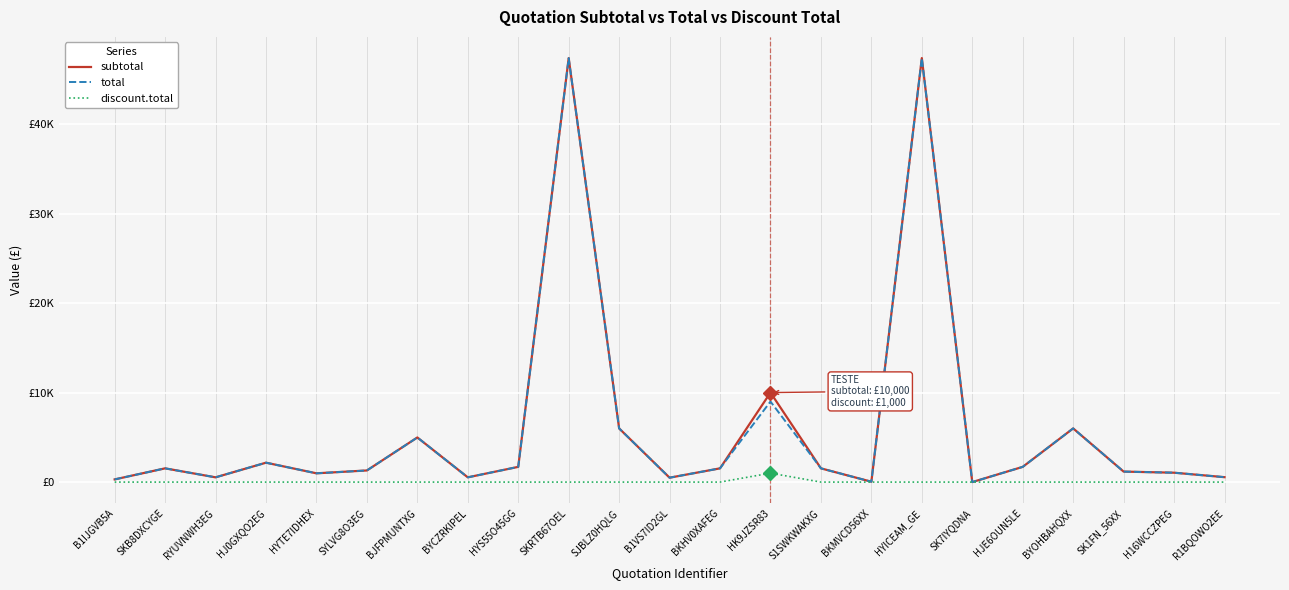

What is the total value across all series at SJBLZ0HQLG?

11993.5